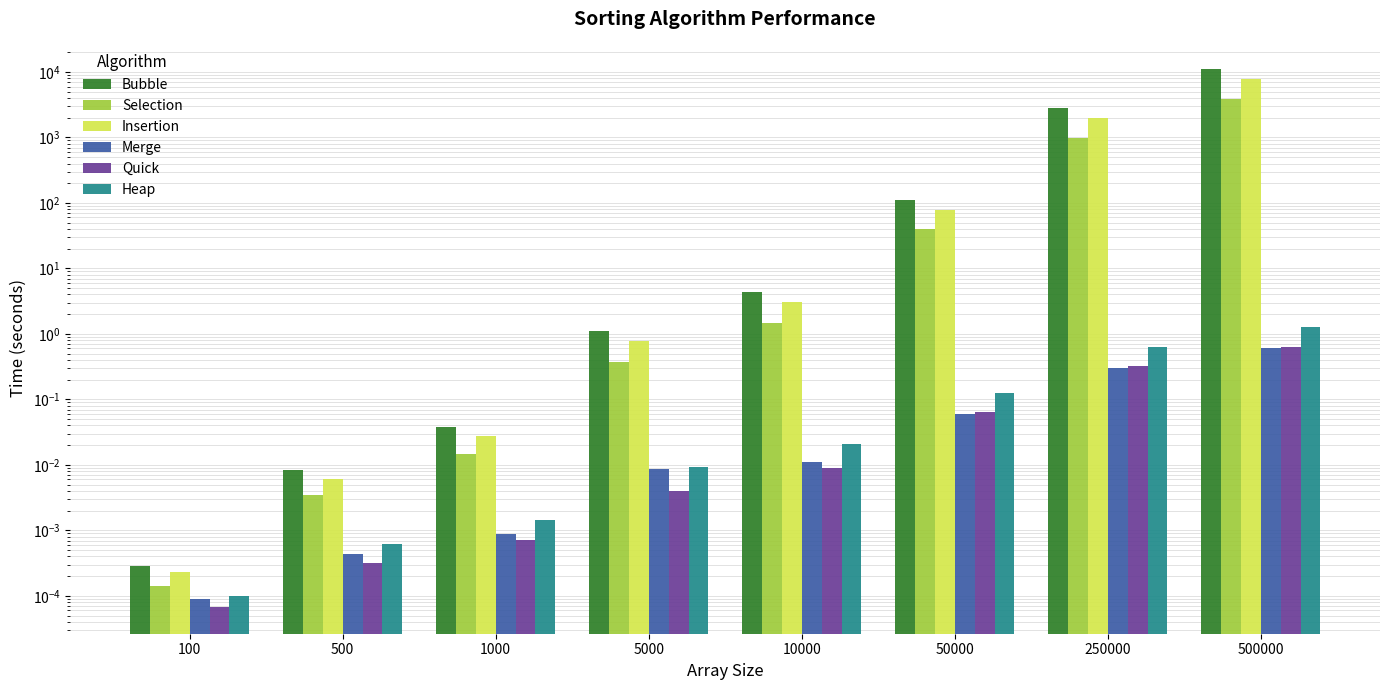

How many bars are there in each group?

6